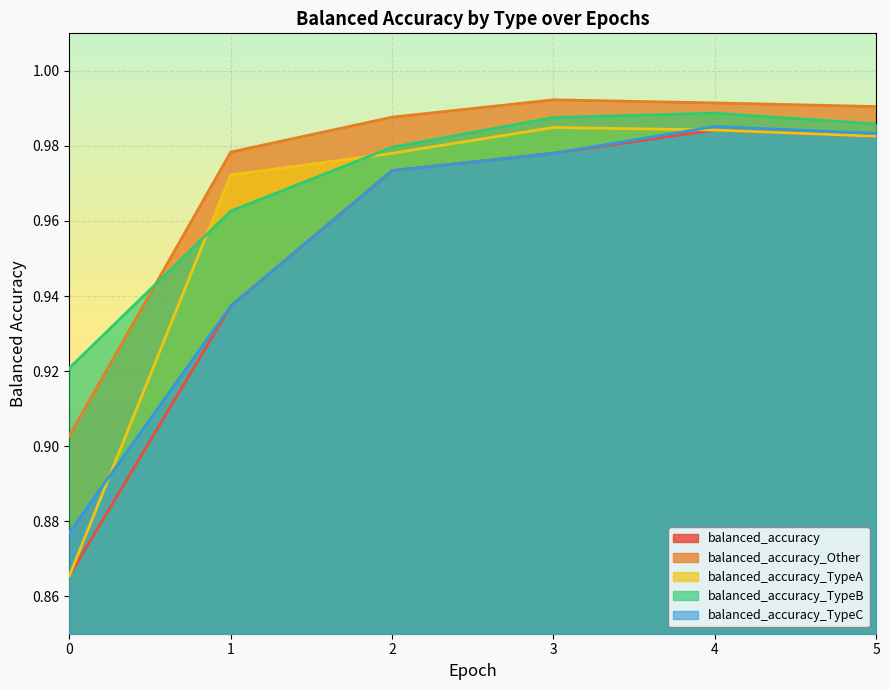

Which series has the largest total across all categories?

balanced_accuracy_Other